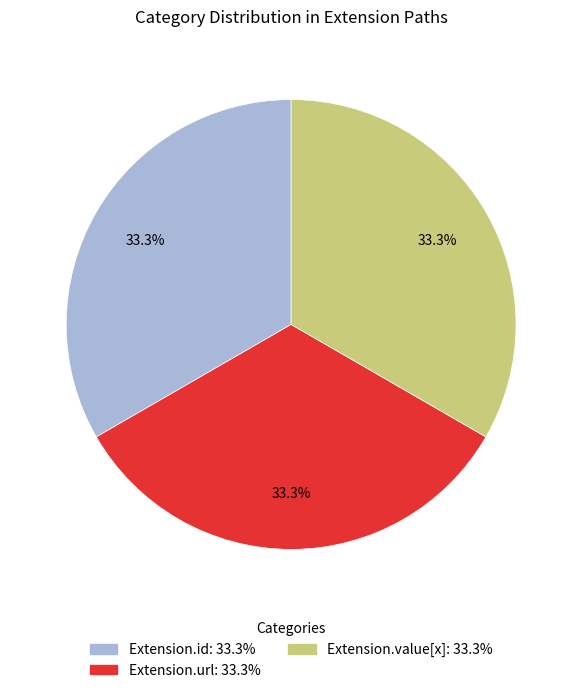

Is there a majority slice in this chart?

No